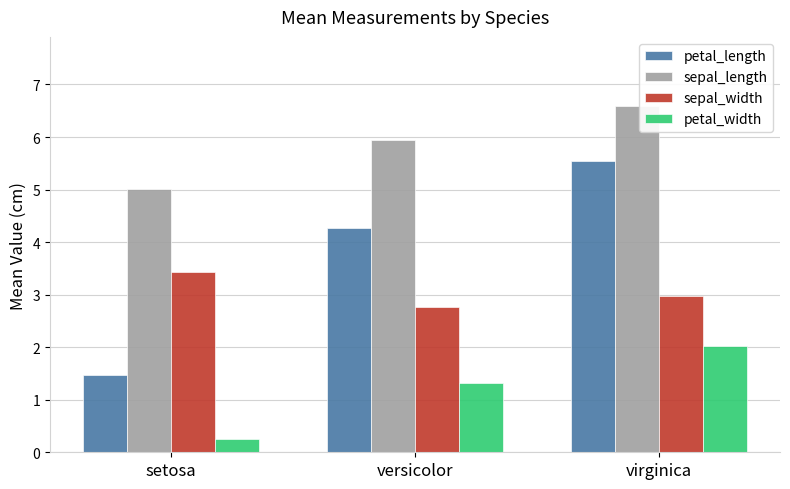

What is the difference between the petal_width values at setosa and versicolor?

1.1